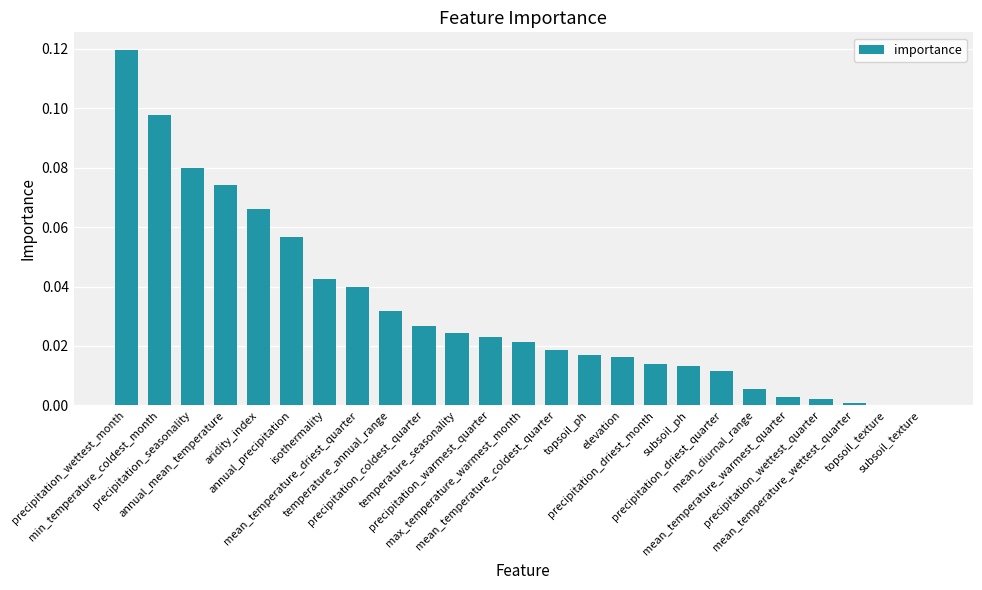

How many distinct data groups are displayed?

1